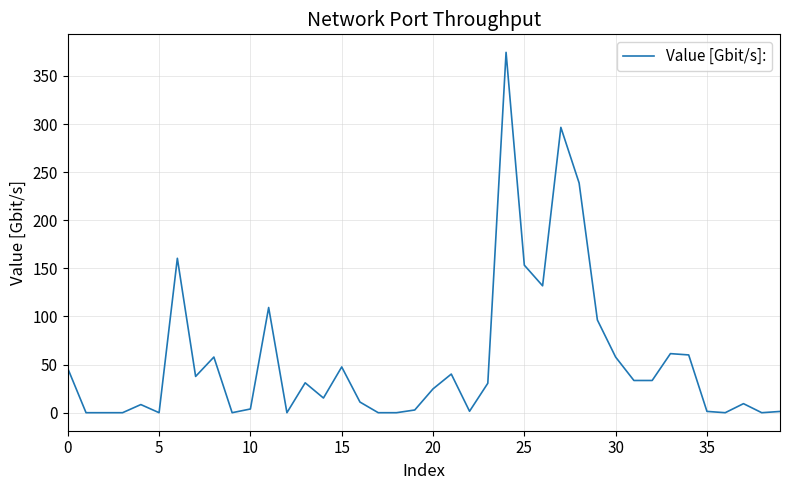

What is the greatest value displayed?

374.6